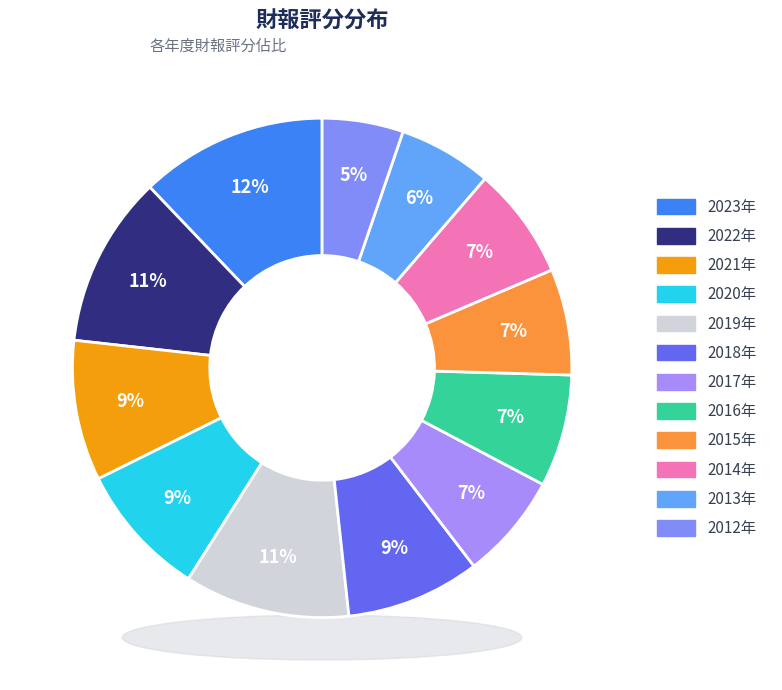

To the nearest percent, what is the difference between the 2017 and 2020 slice percentages?

2%